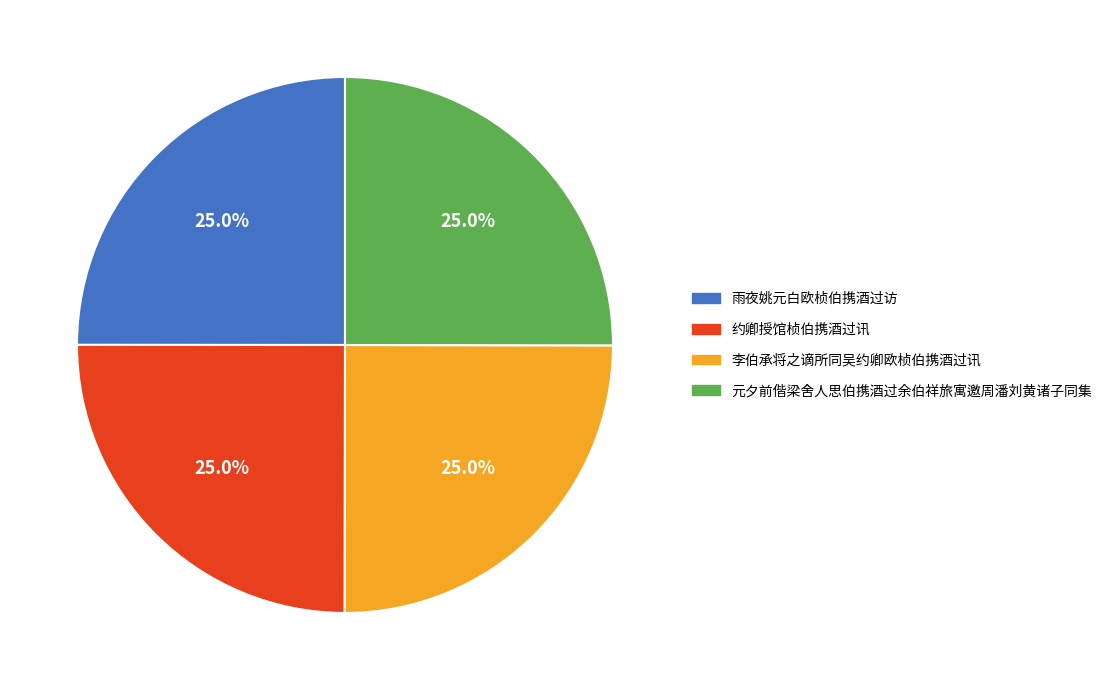

Is there any slice that represents more than half of the pie?

No